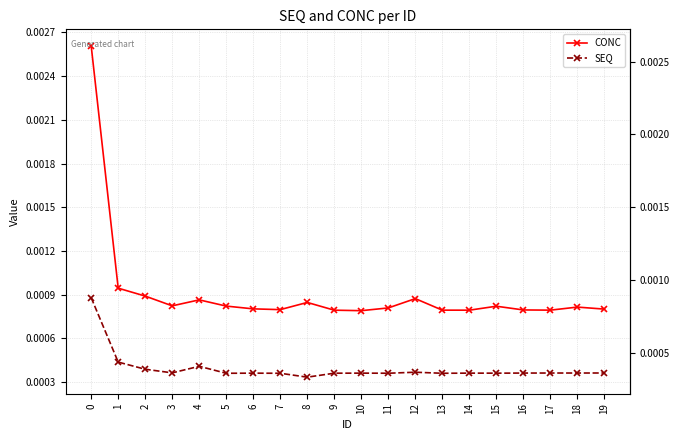

True or false: CONC and SEQ cross at least once.

False